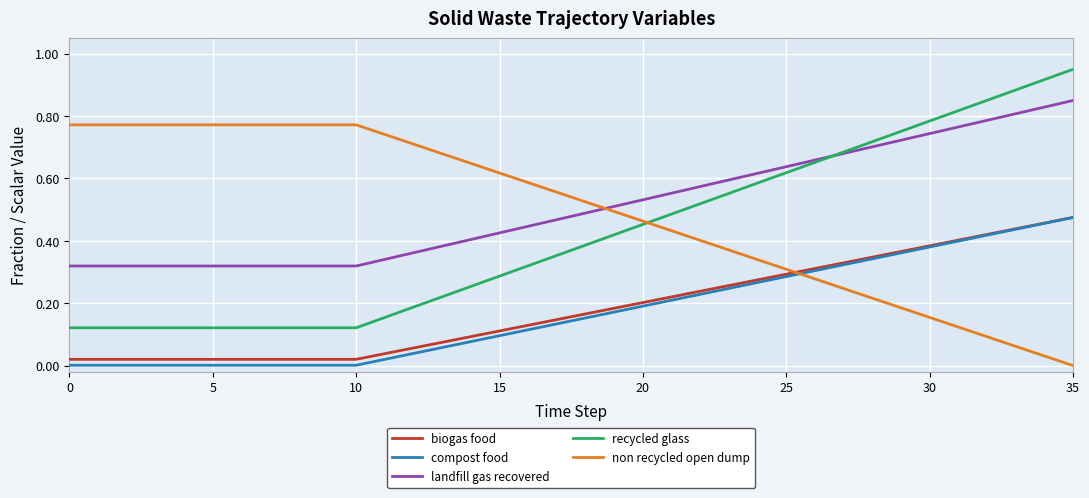

True or false: recycled glass and biogas food cross at least once.

False